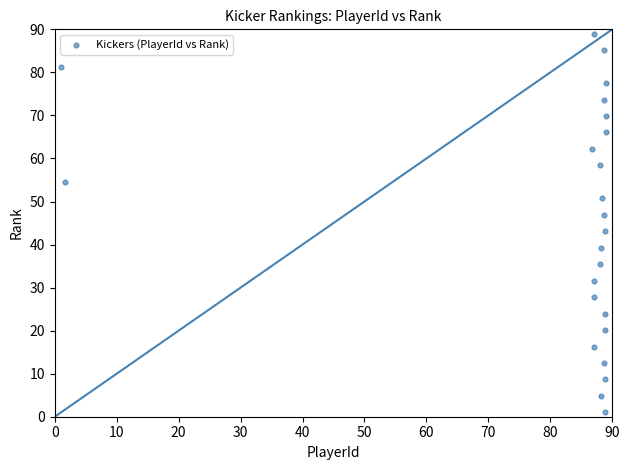

What is the range of X values (max minus min)?

88.0